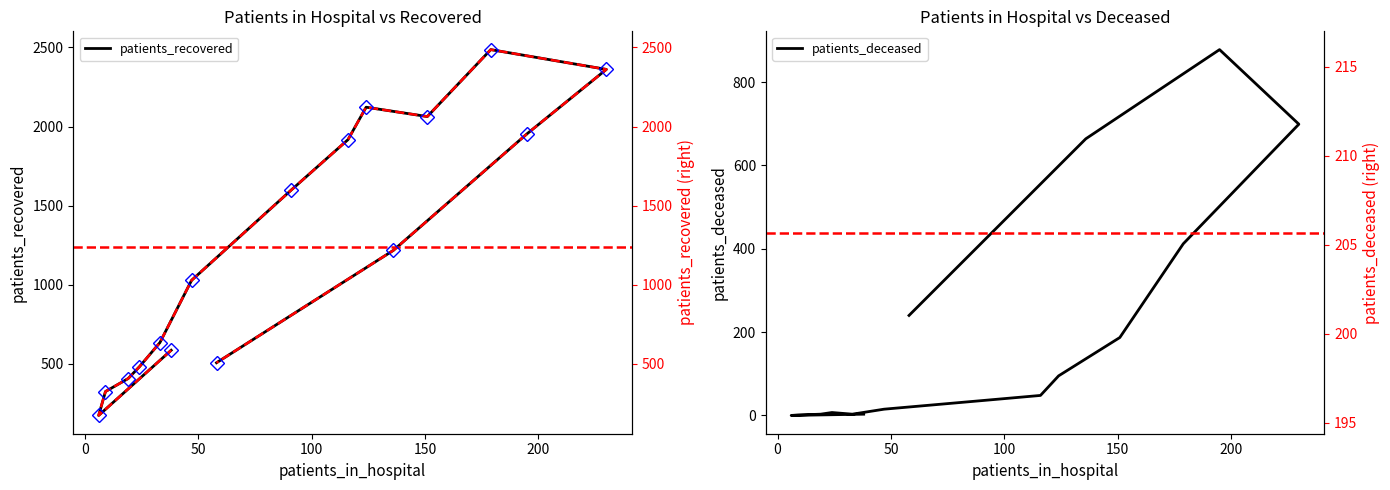

How many values in the patients_deceased series are below 48?

8